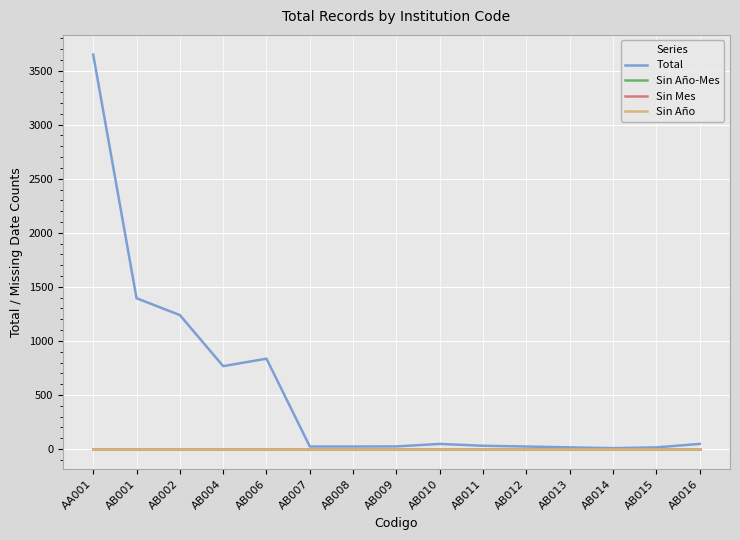

Does the chart display data point markers on the line(s)?

No